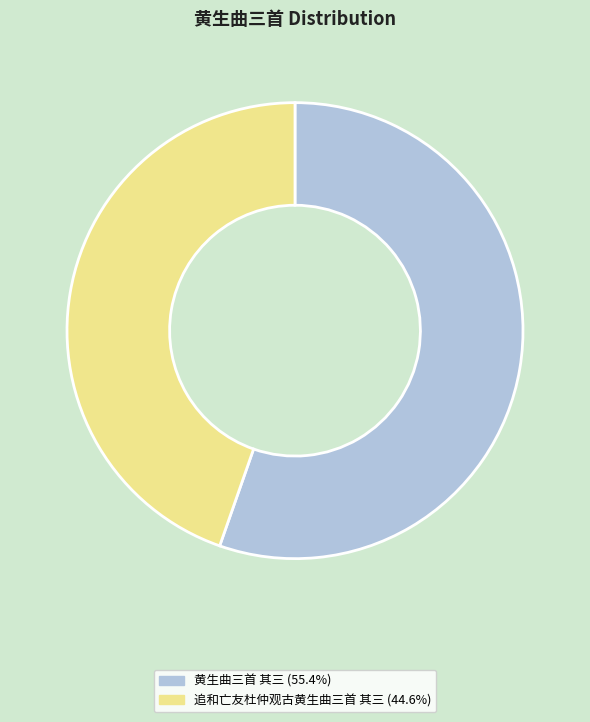

Which slice is the largest?

黄生曲三首 其三